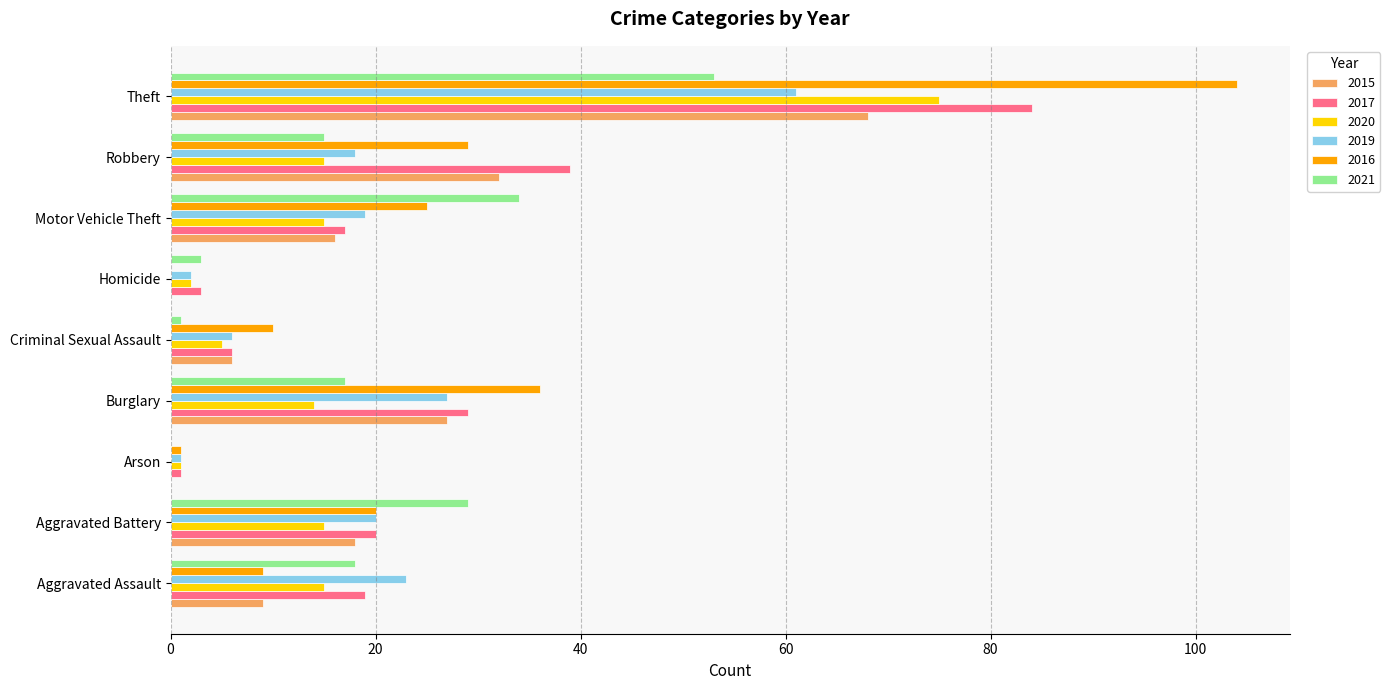

Count the number of data series in this chart.

6